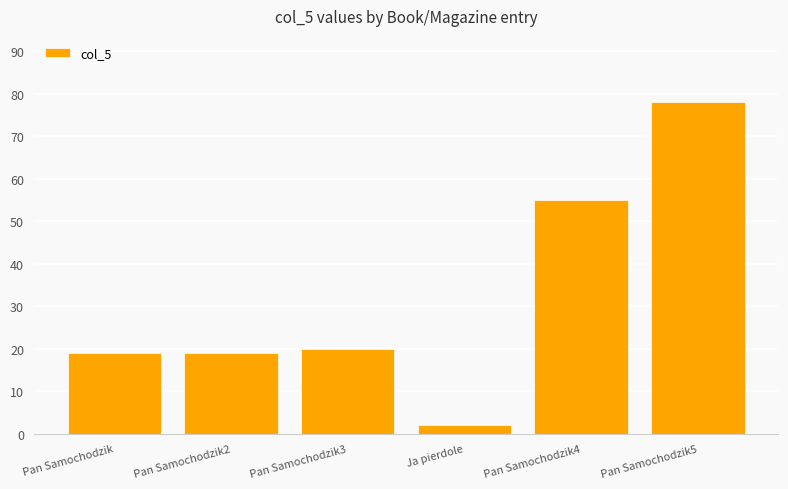

Between Pan Samochodzik5 and Pan Samochodzik2, which is larger?

Pan Samochodzik5